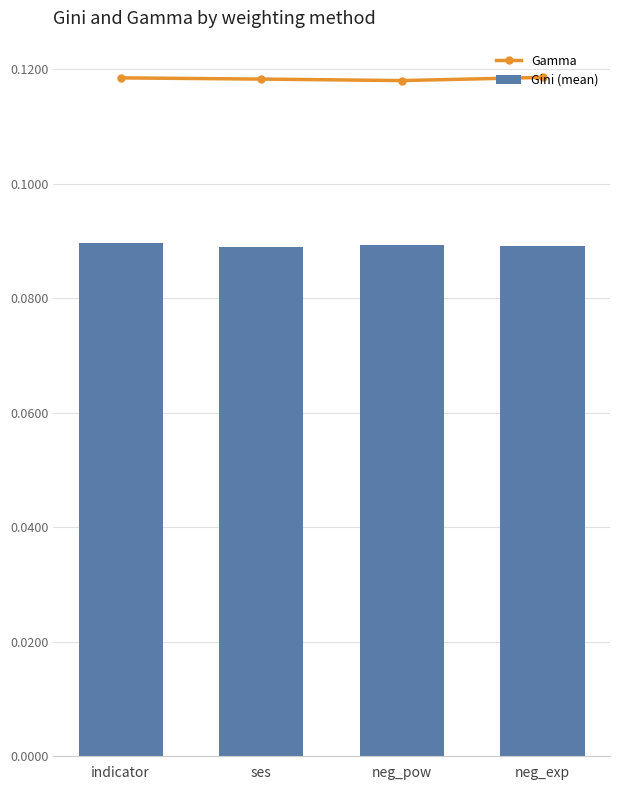

Is it true that Gamma equals 0.1 at ses?

False